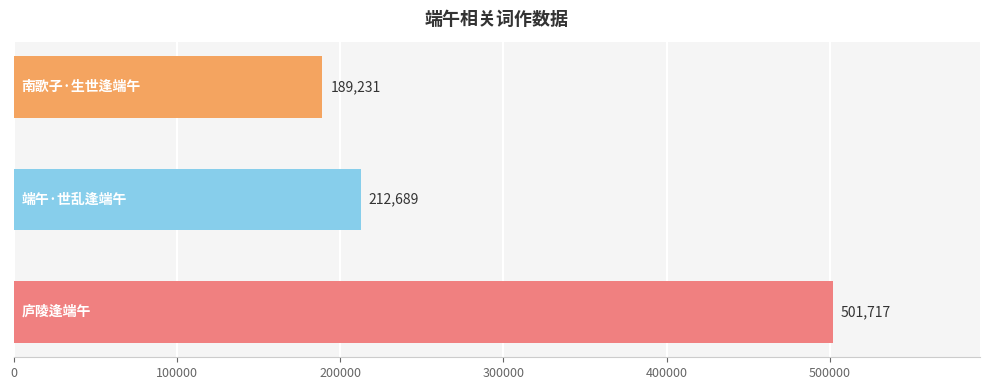

What is the sum of all values?

903637